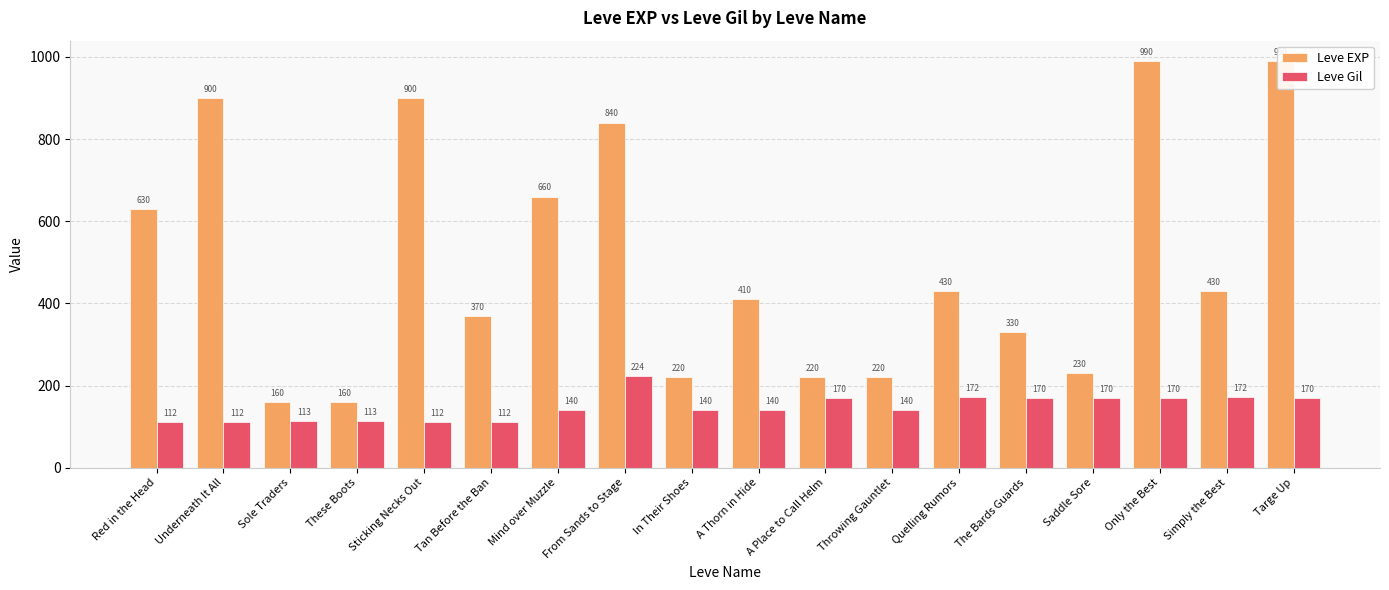

Where does the Leve EXP series first go above 430?

Red in the Head